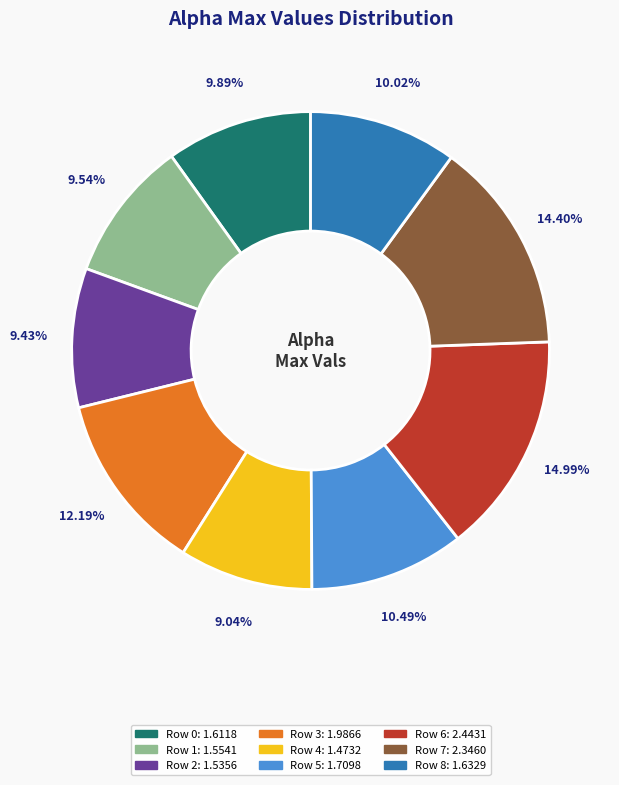

Is there any slice that represents more than half of the pie?

No